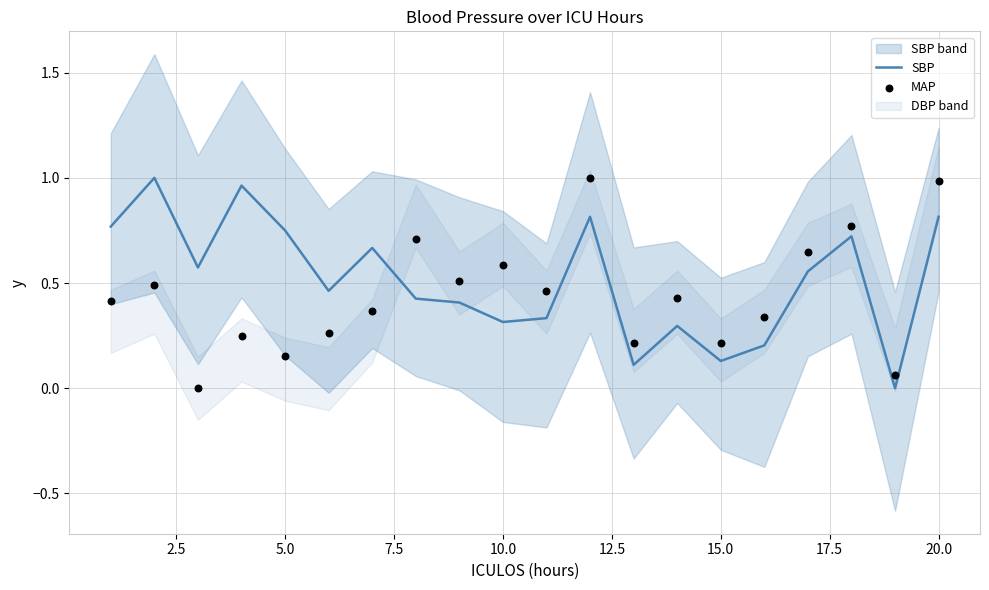

What is the total value across all series at 15.0?

0.3